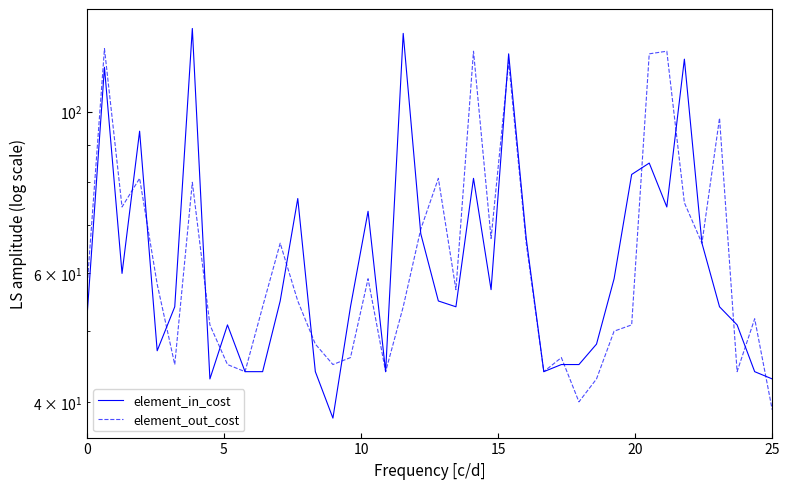

What is the lowest value of the element_in_cost series?

38